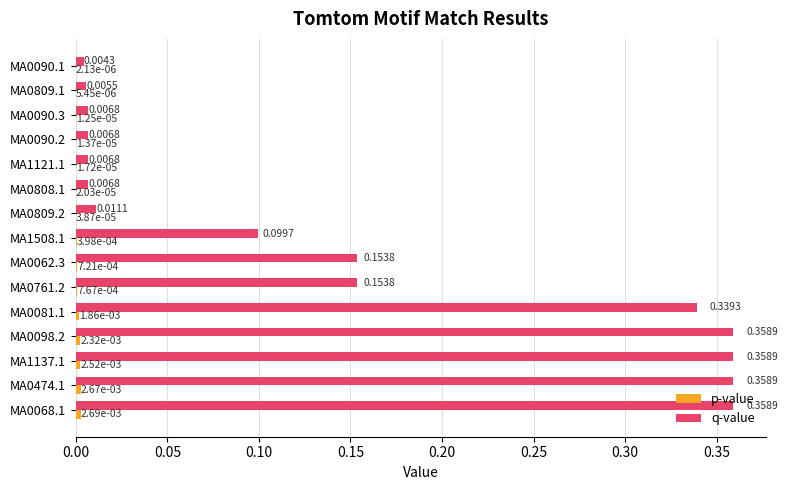

Between MA1508.1 and MA0098.2, which series saw the biggest shift?

q-value